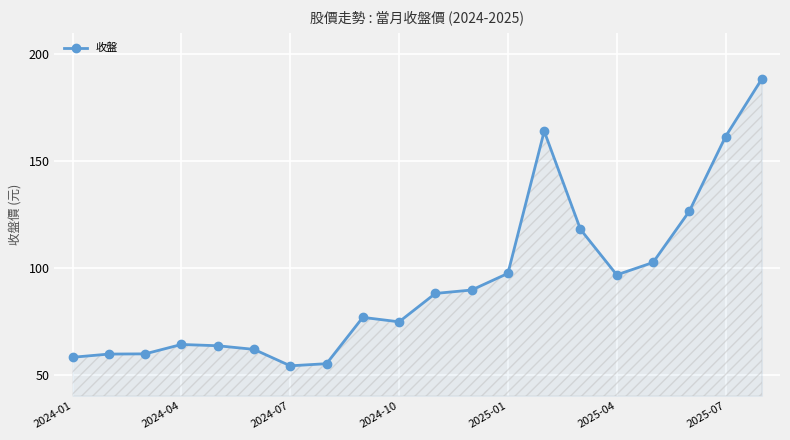

What is the value of the 7th point from the left?

54.1